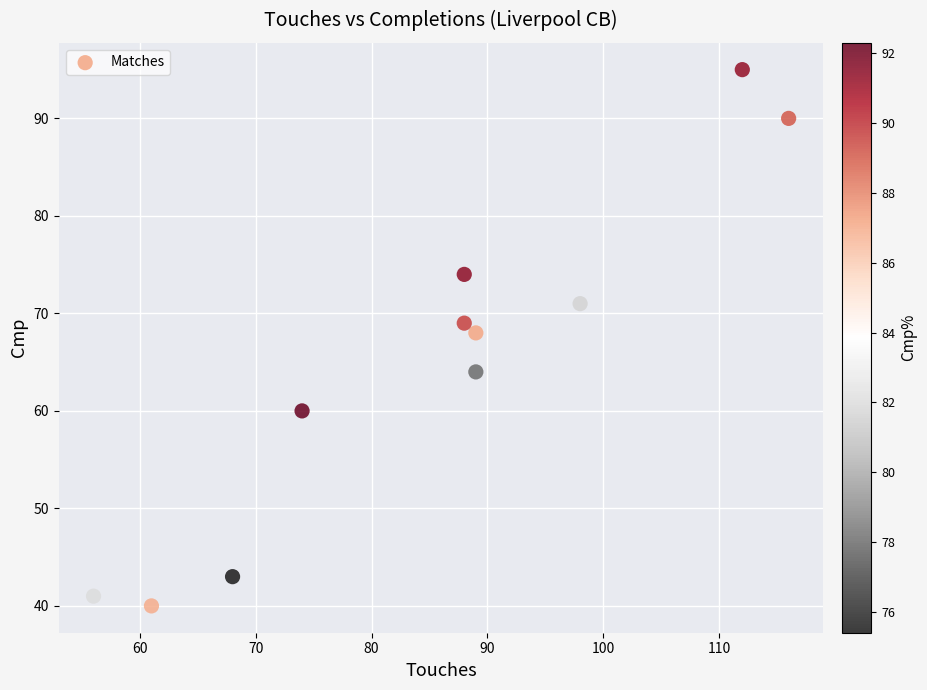

What is the range of X values (max minus min)?

60